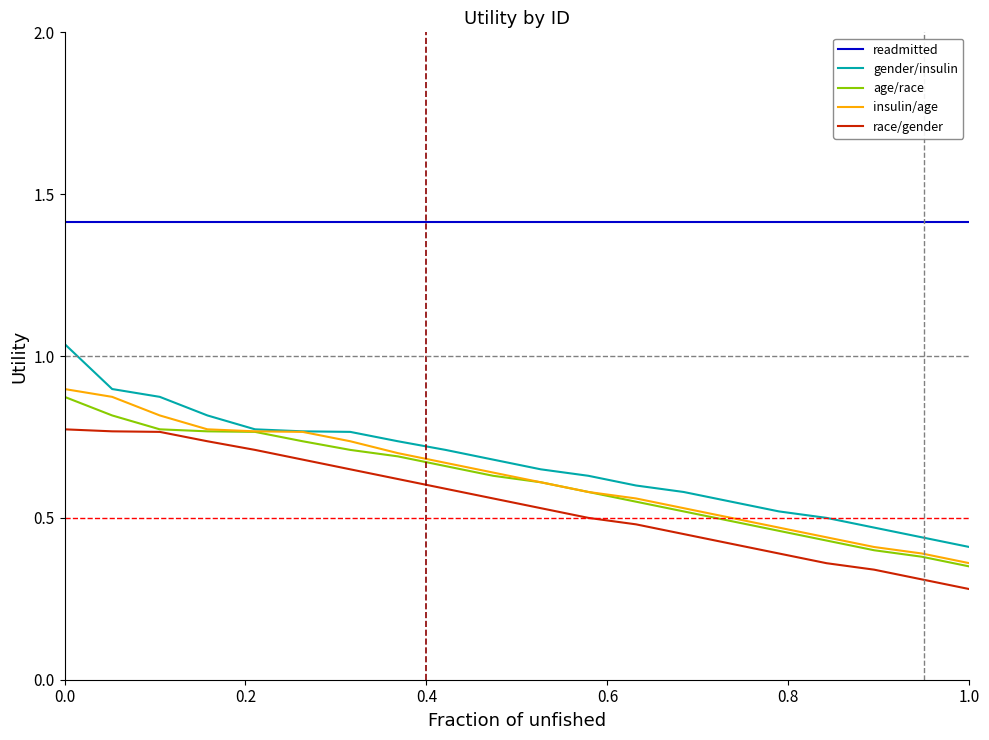

Which series has the largest total across all categories?

readmitted